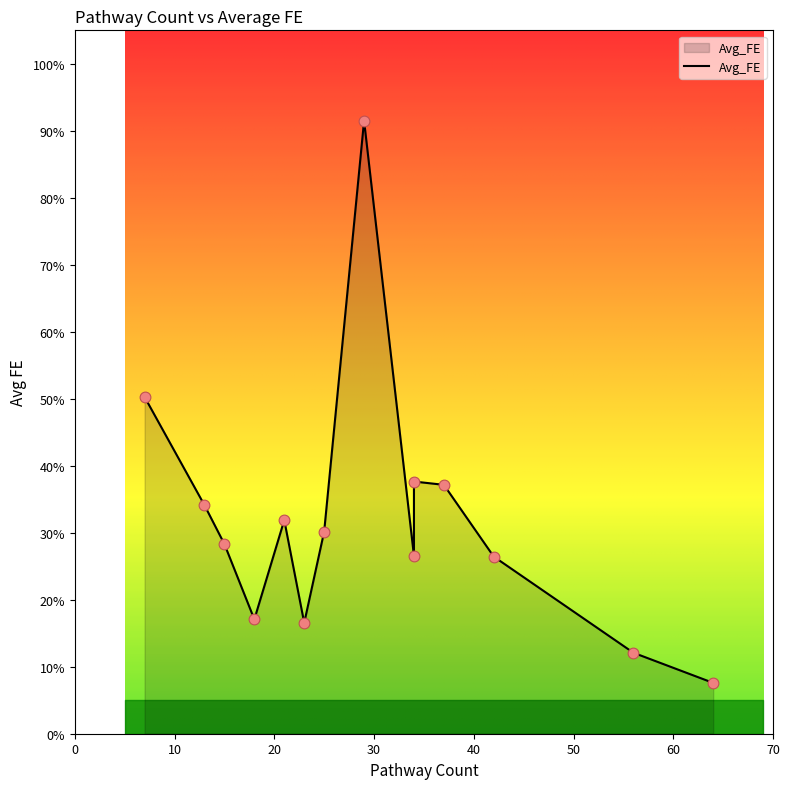

What is the change in value from 13 to 64?

-26.5